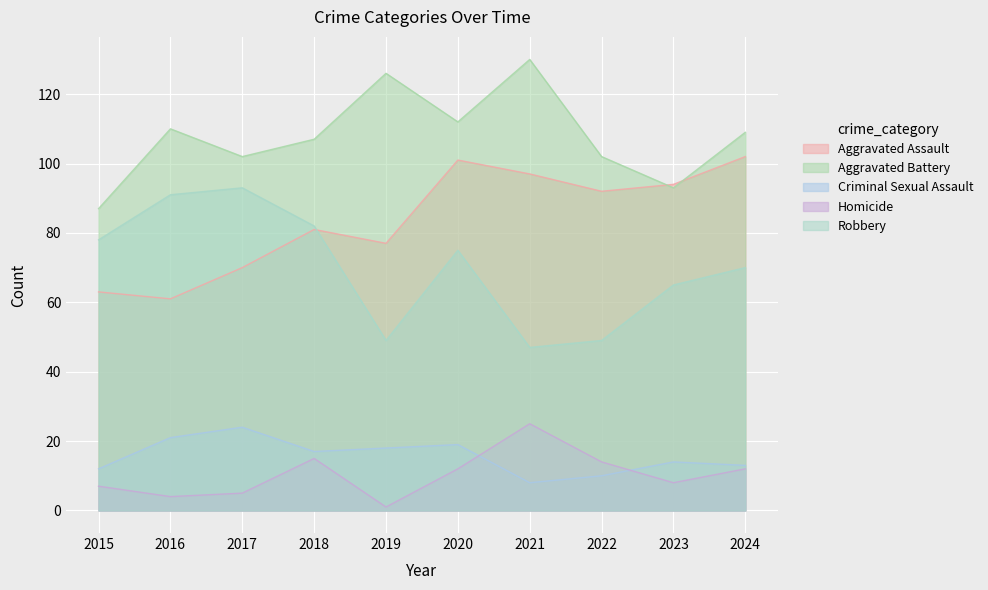

Is the value of Aggravated Assault at 2021 greater than the value of Homicide at 2015?

Yes